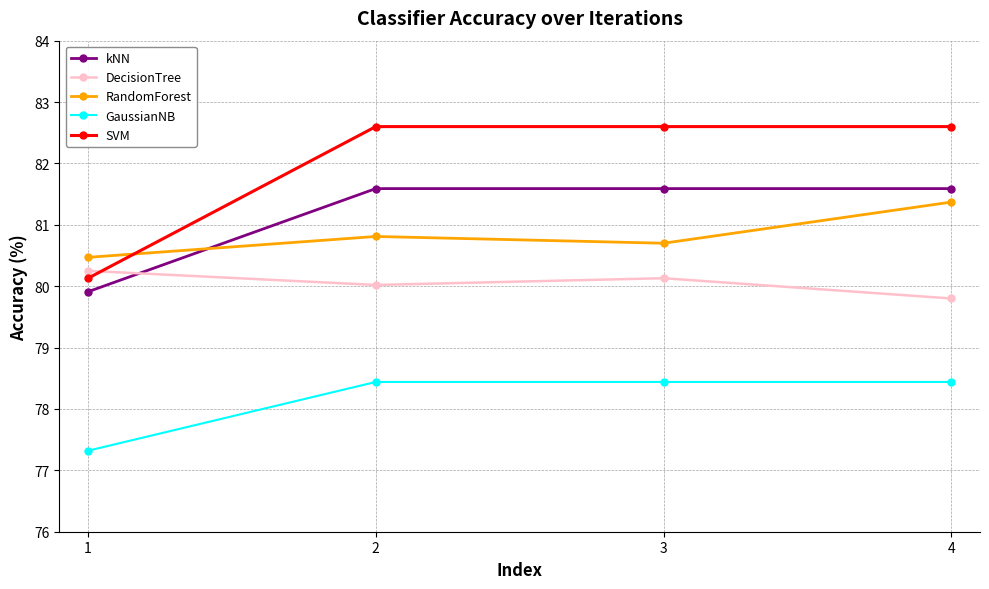

Which series ends up on top after the final intersection of kNN and DecisionTree?

kNN